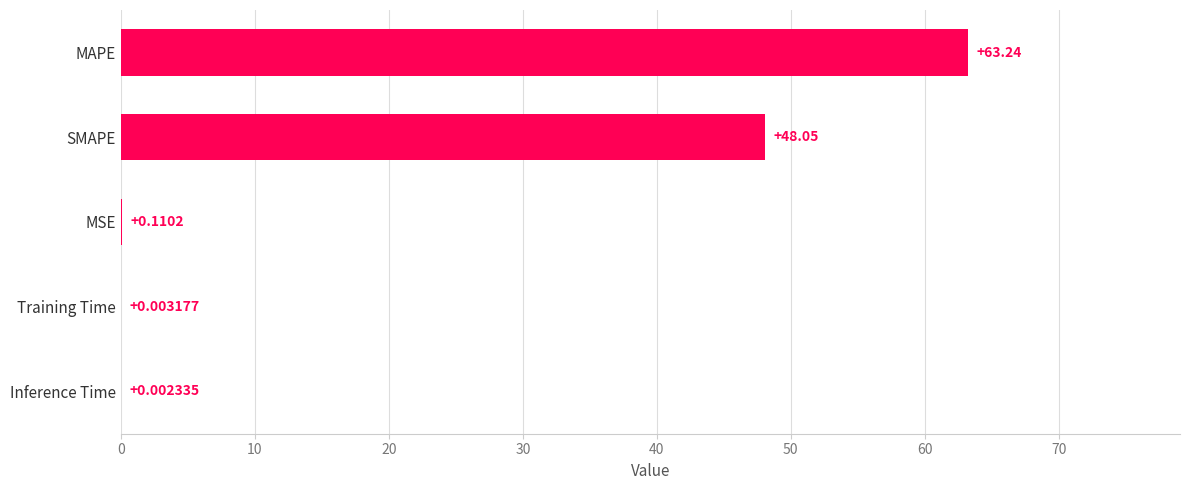

What is the change in value from SMAPE to MAPE?

+15.2